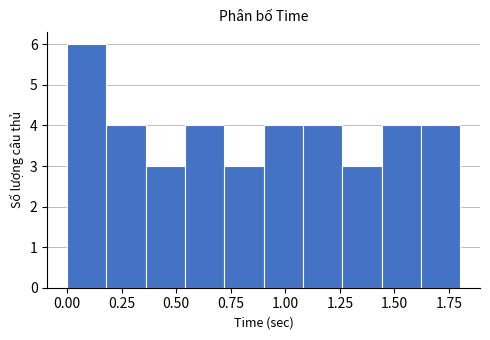

Read against the x-axis, roughly where is the centre of the tallest bar?

0.10